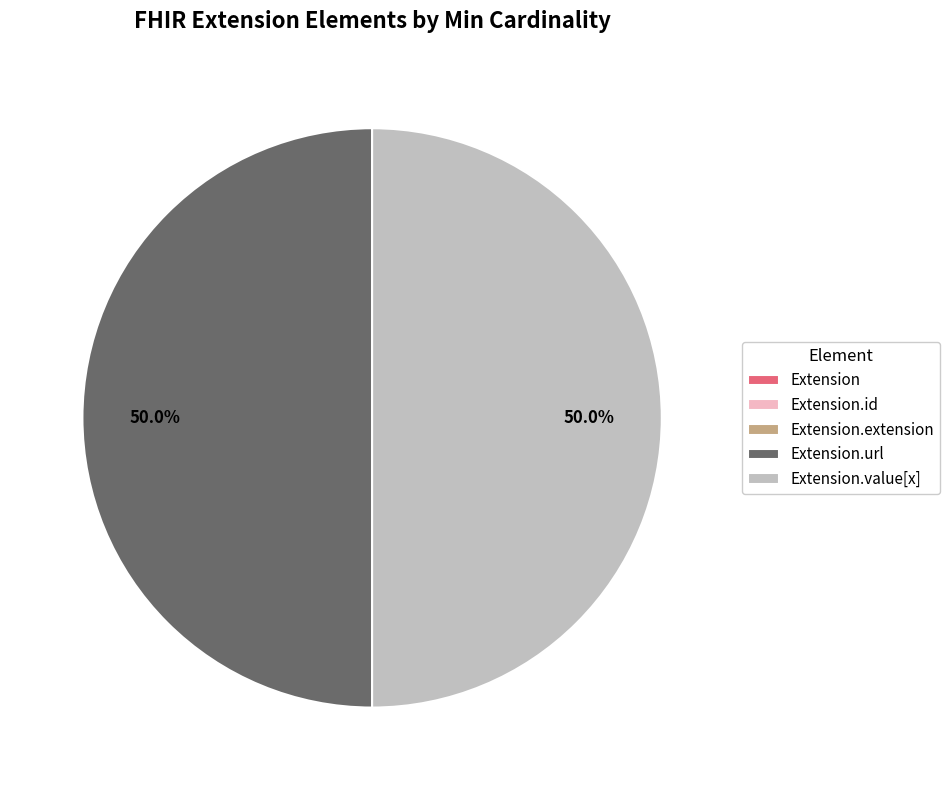

The Extension.url slice represents 45% of the pie. True or false?

False